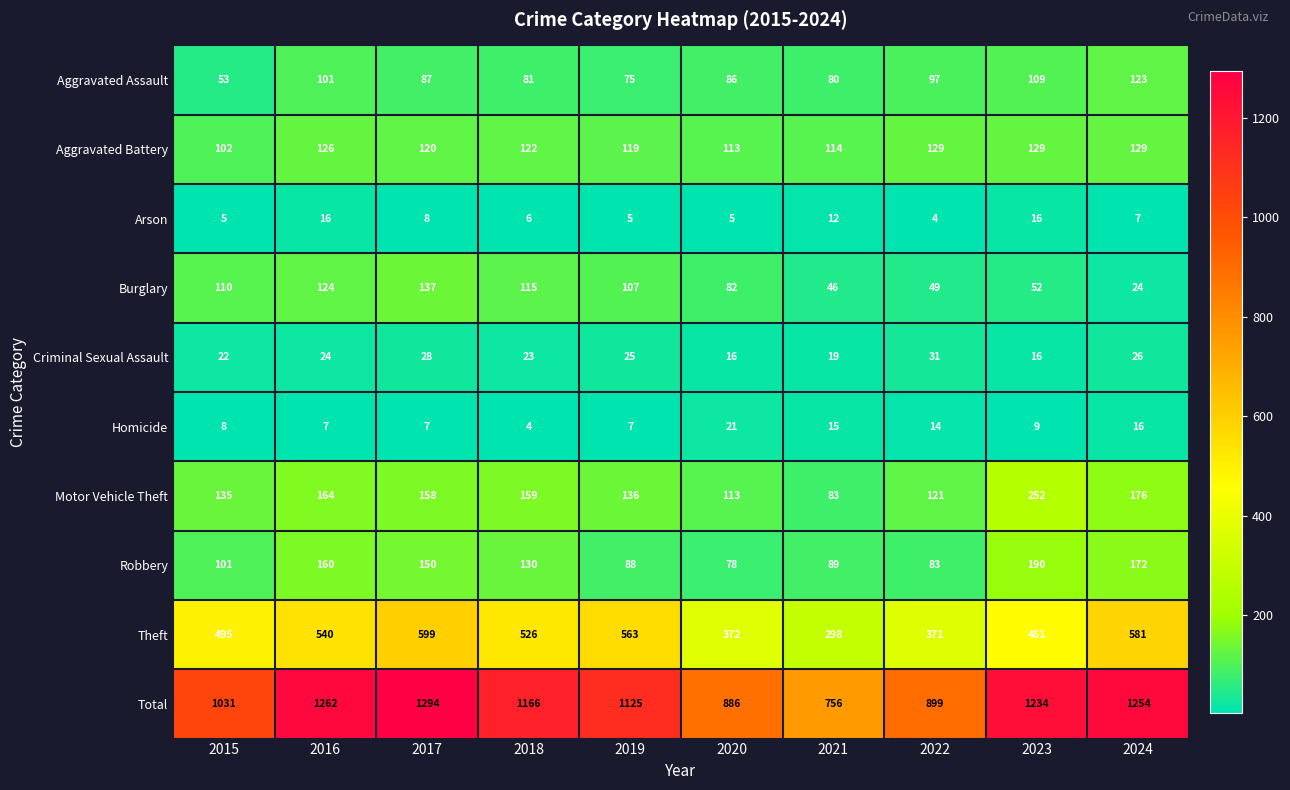

At which label is Total closest to 1025?

2015